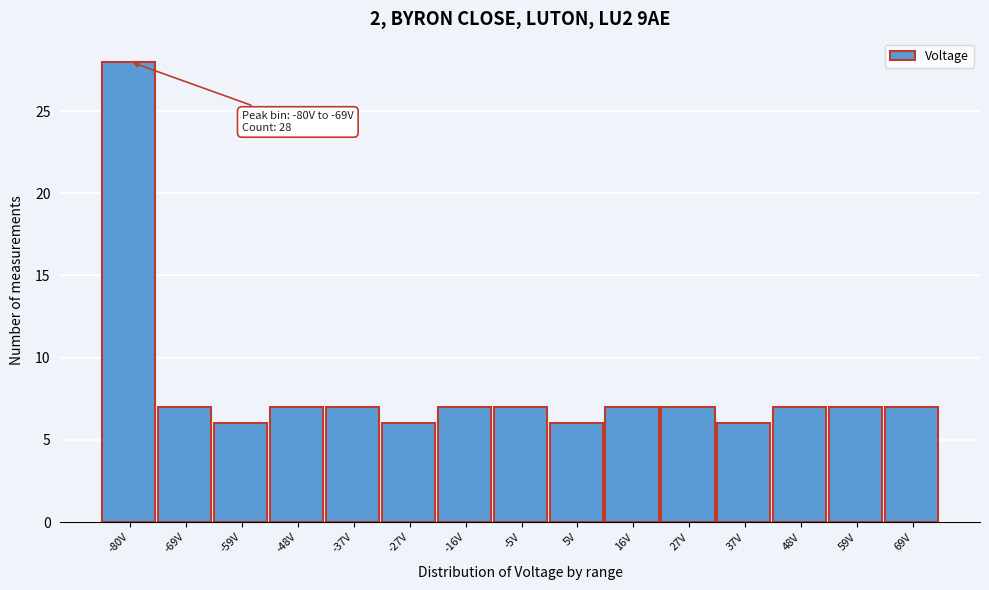

Reading left to right, what are all the values shown in this chart?

-80V=28	-69V=7	-59V=6	-48V=7	-37V=7	-27V=6	-16V=7	-5V=7	5V=6	16V=7	27V=7	37V=6	48V=7	59V=7	69V=7